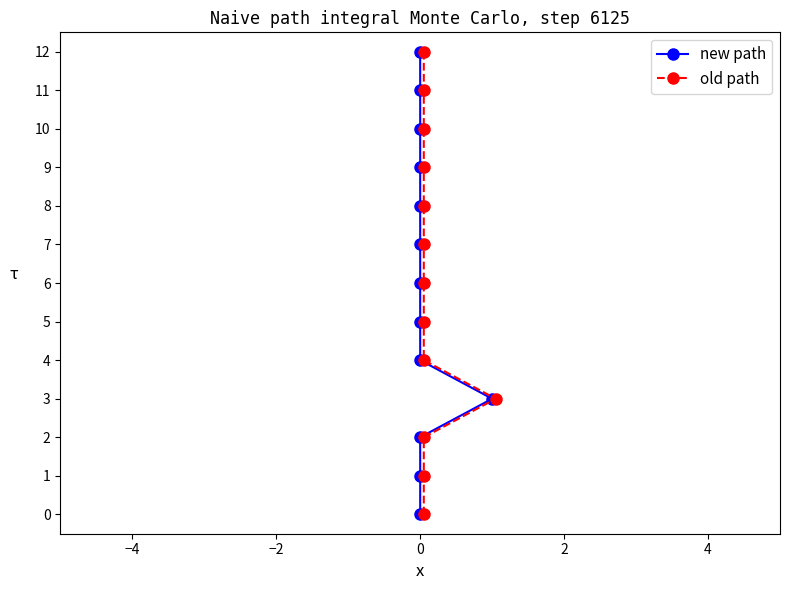

Is the value of new path at 2 greater than the value of old path at 12?

No